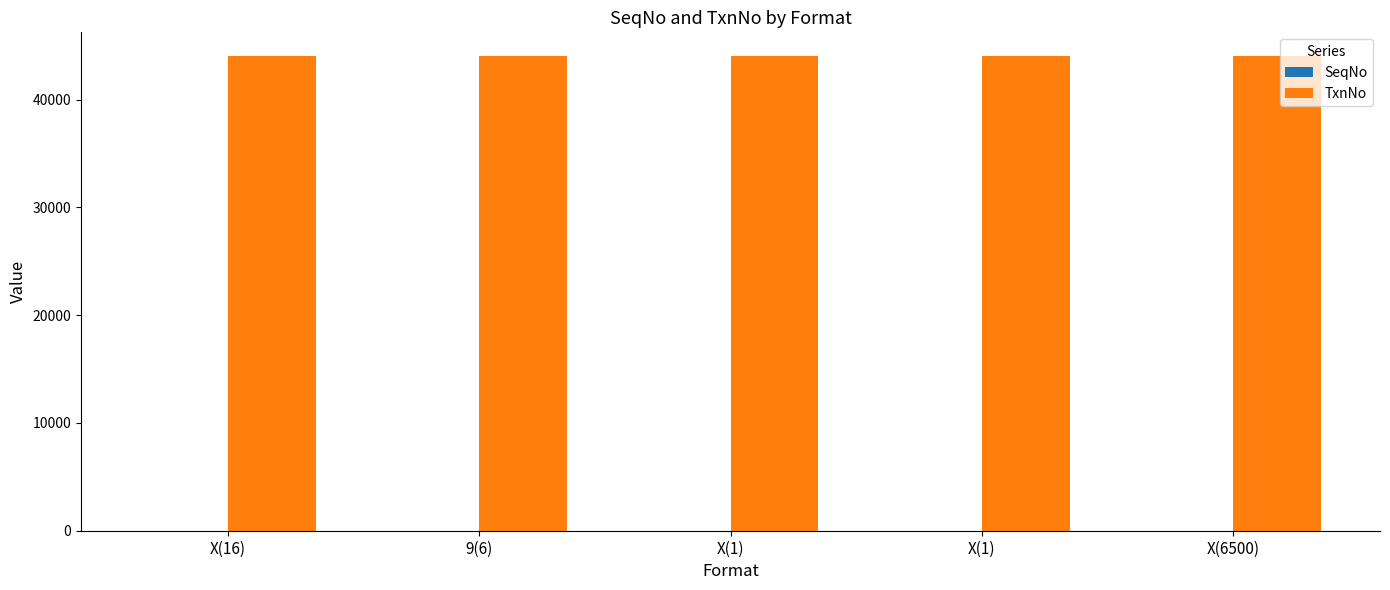

Does the chart contain stacked bars?

No